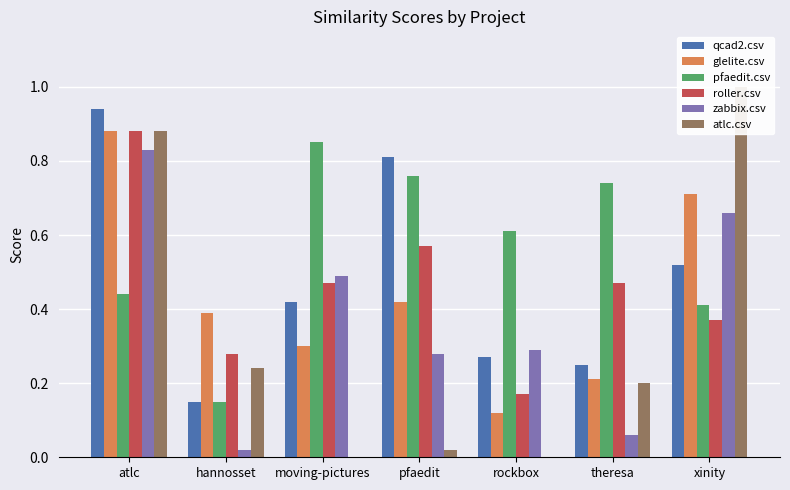

What is the maximum value for roller.csv?

0.9